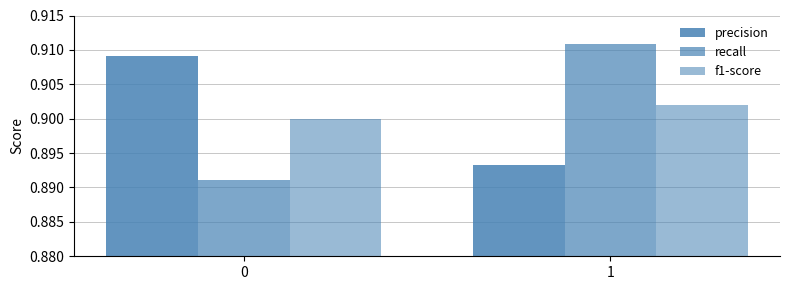

Count the number of data series in this chart.

3